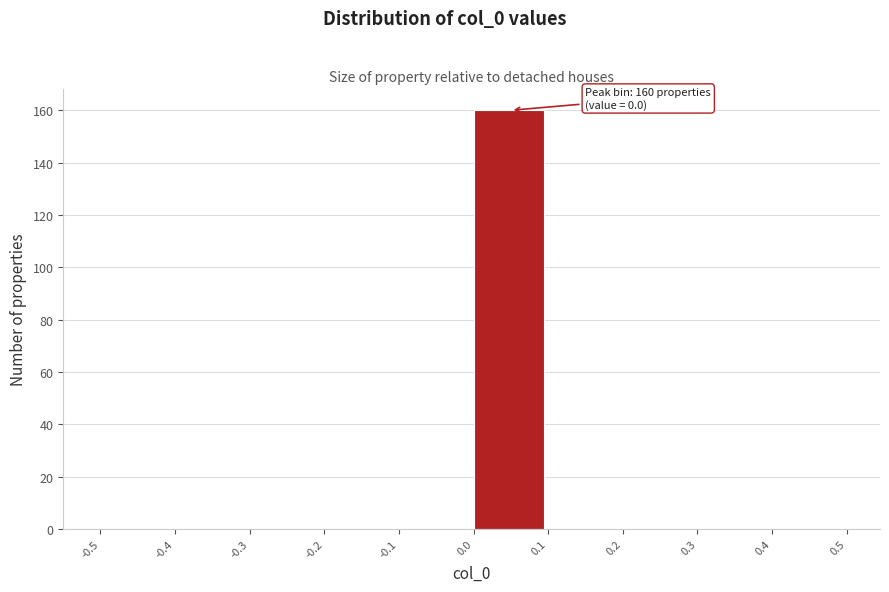

Over which range of the x-axis is the bar tallest?

0.0 to 0.1